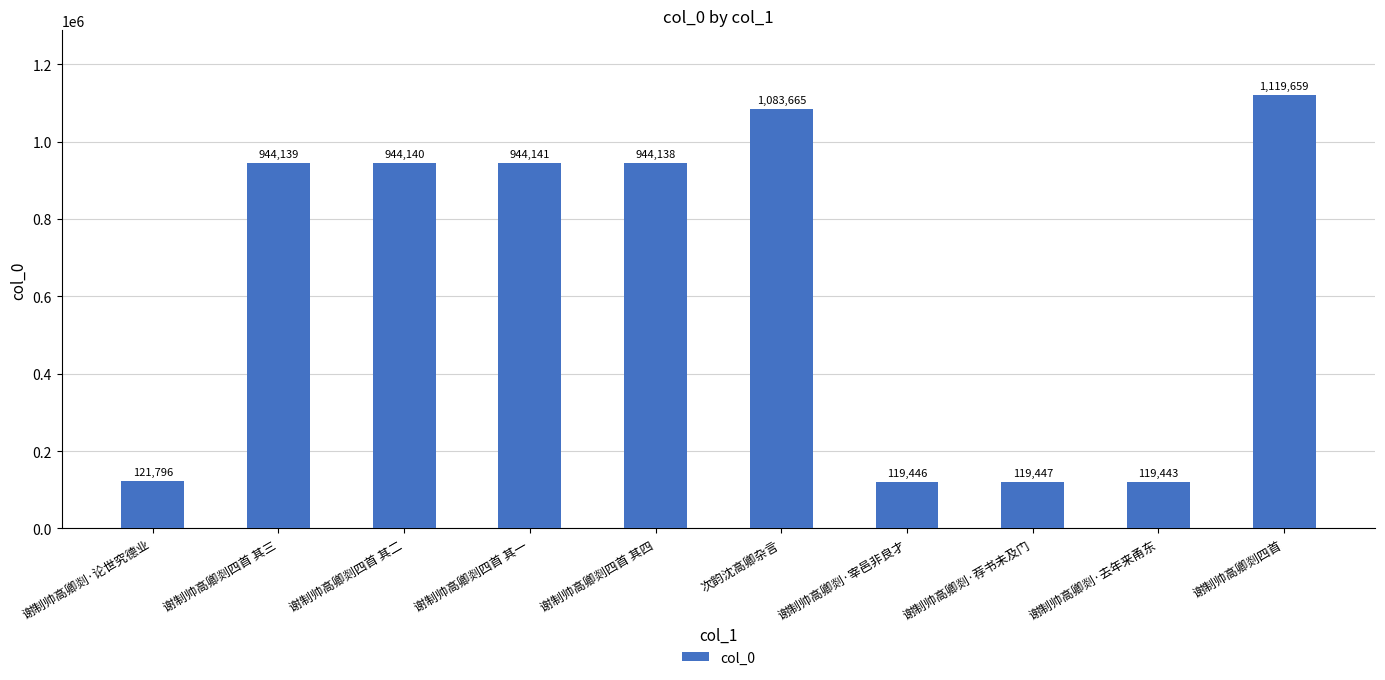

Read the value at 谢制帅高卿剡·论世究德业.

121796